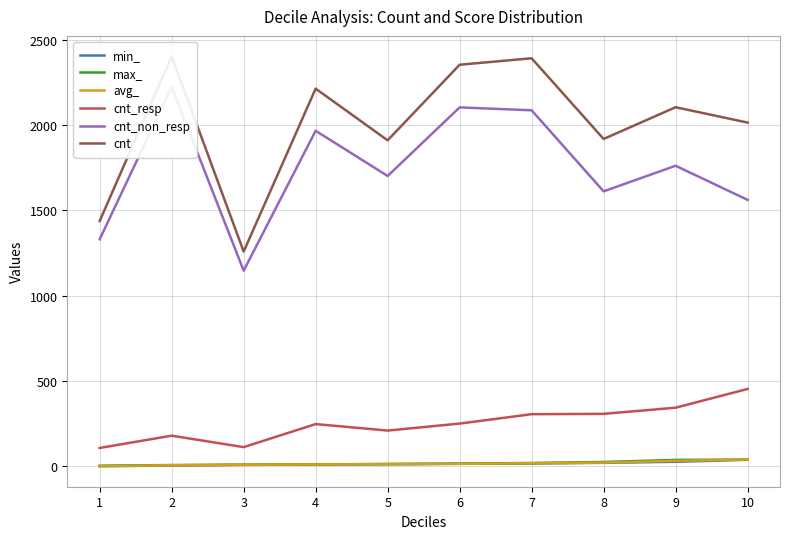

True or false: min_ has more than 1 points higher than both neighbors.

False